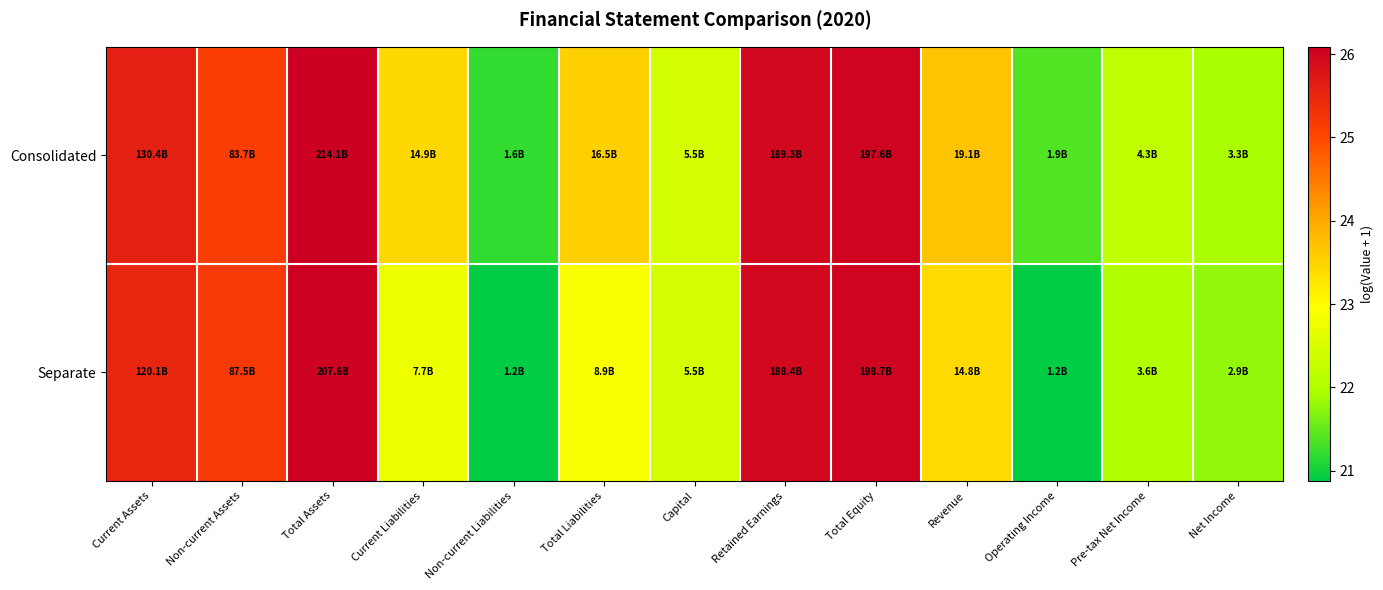

Rank the series by their average value, from lowest to highest.

Separate, Consolidated